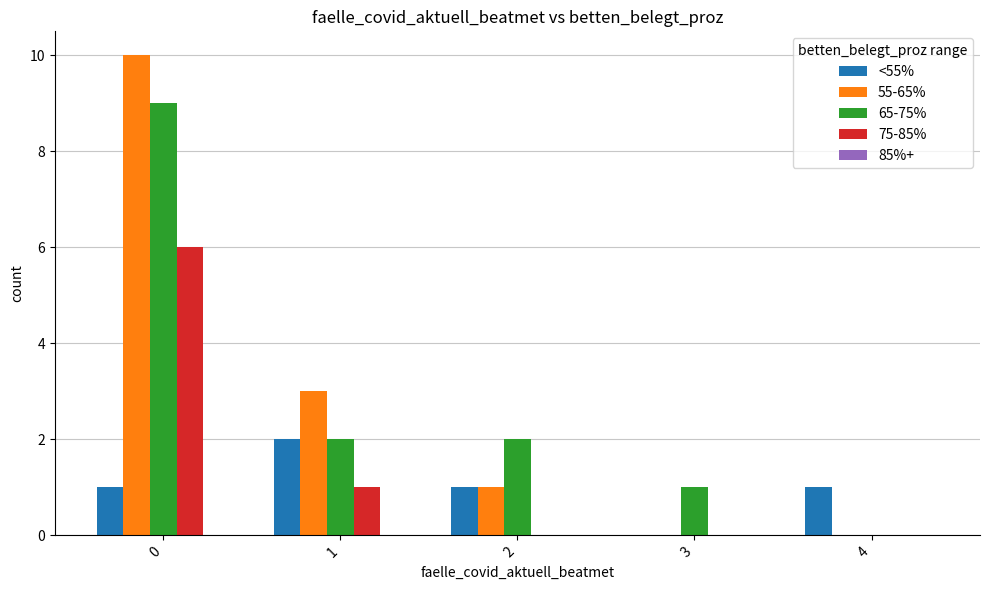

What is the sum of all 65-75% values?

14